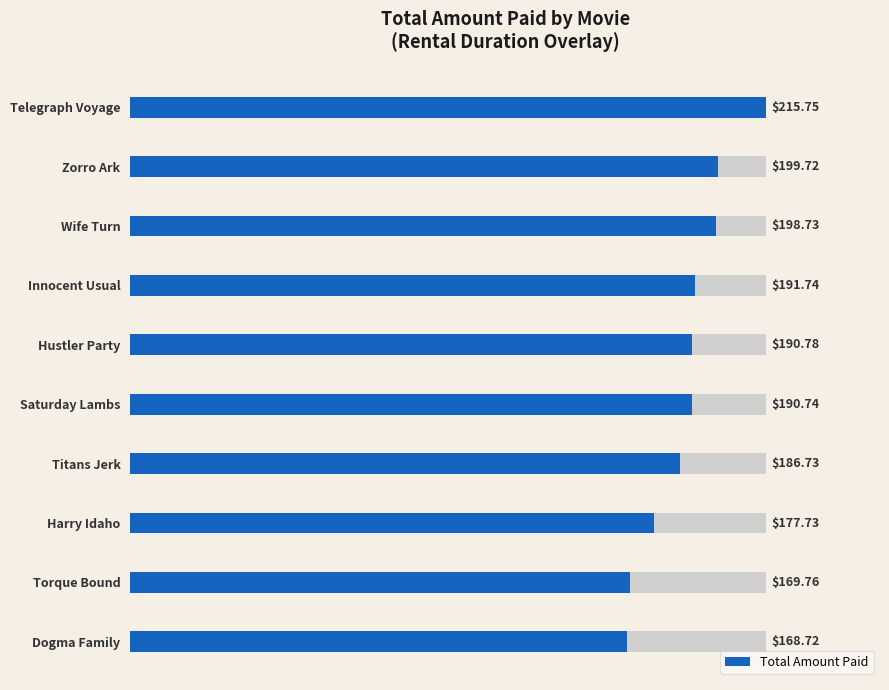

How many bars are there in total?

10